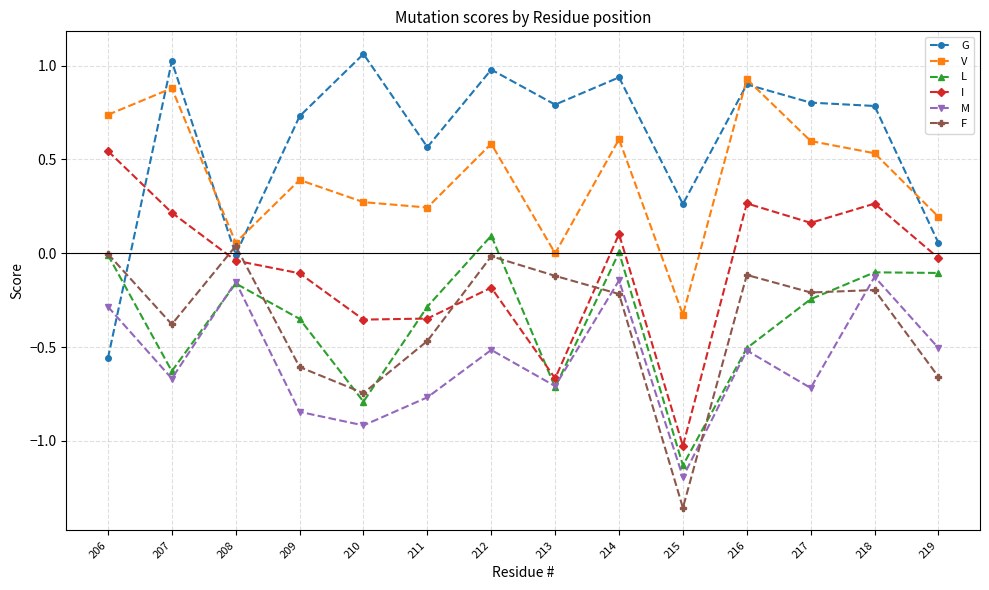

True or false: L and V cross at least once.

False